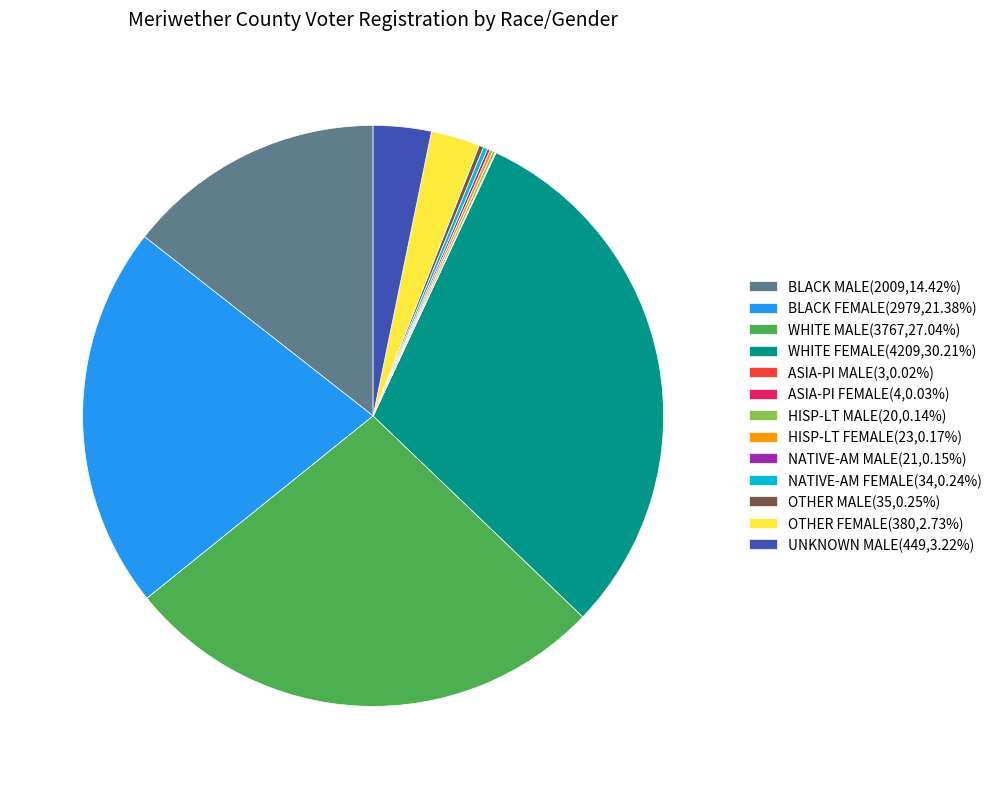

Is there any slice that represents more than half of the pie?

No